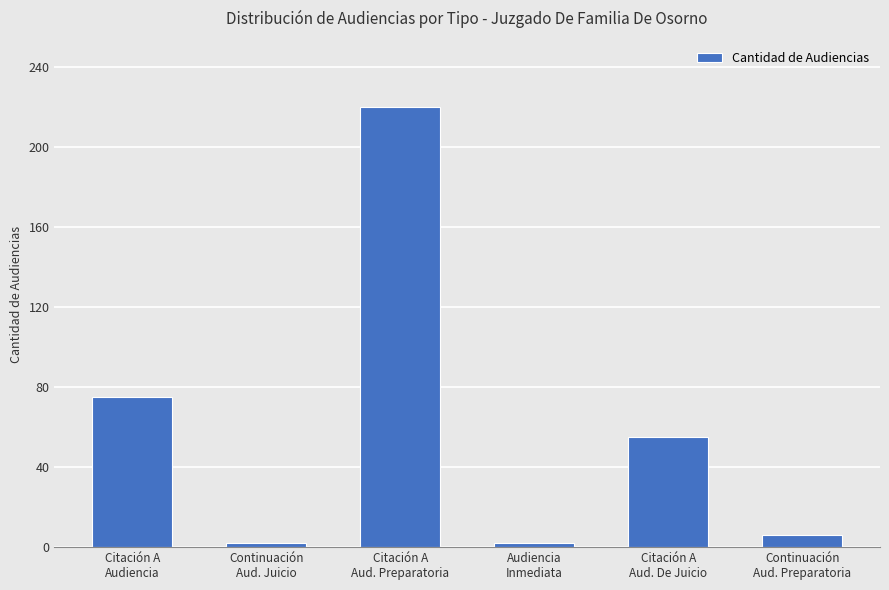

What is the sum of all values?

360